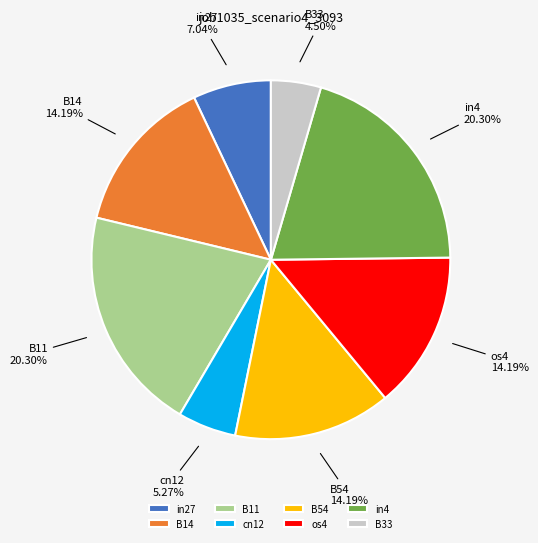

Does os4 represent more than half of the total?

No